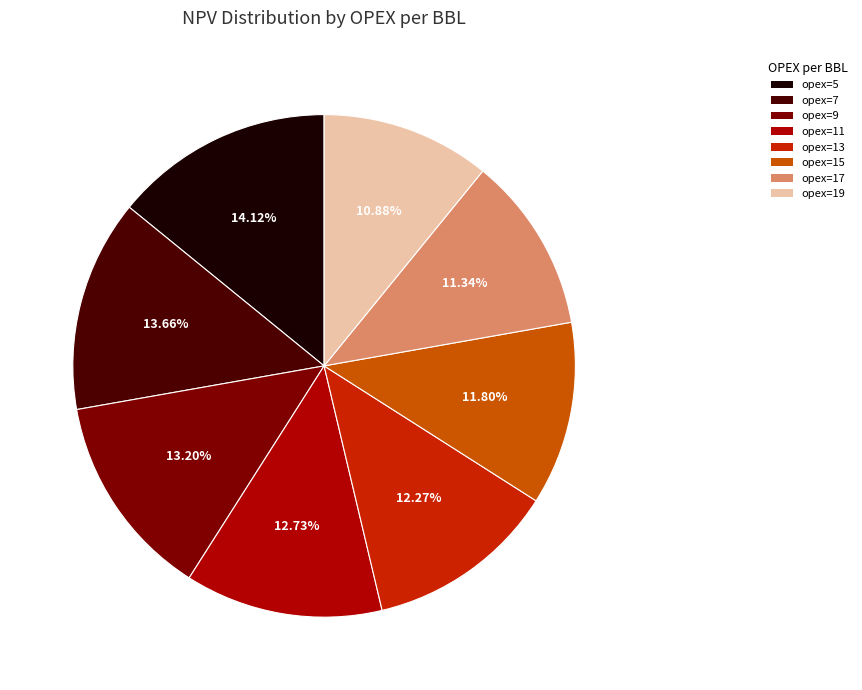

How many slices are in this pie chart?

8